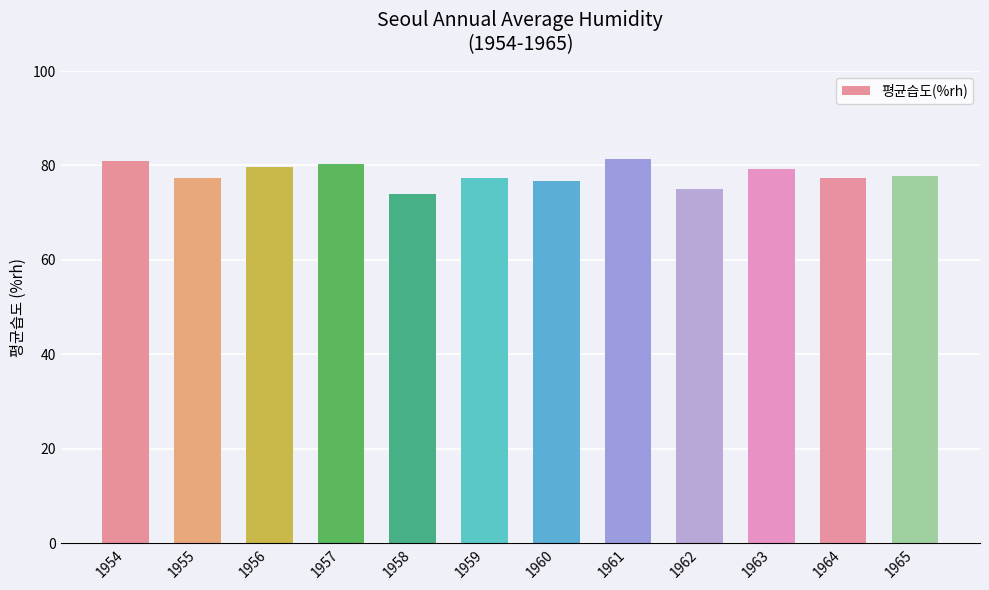

What is the value of the 8th bar from the left?

81.3